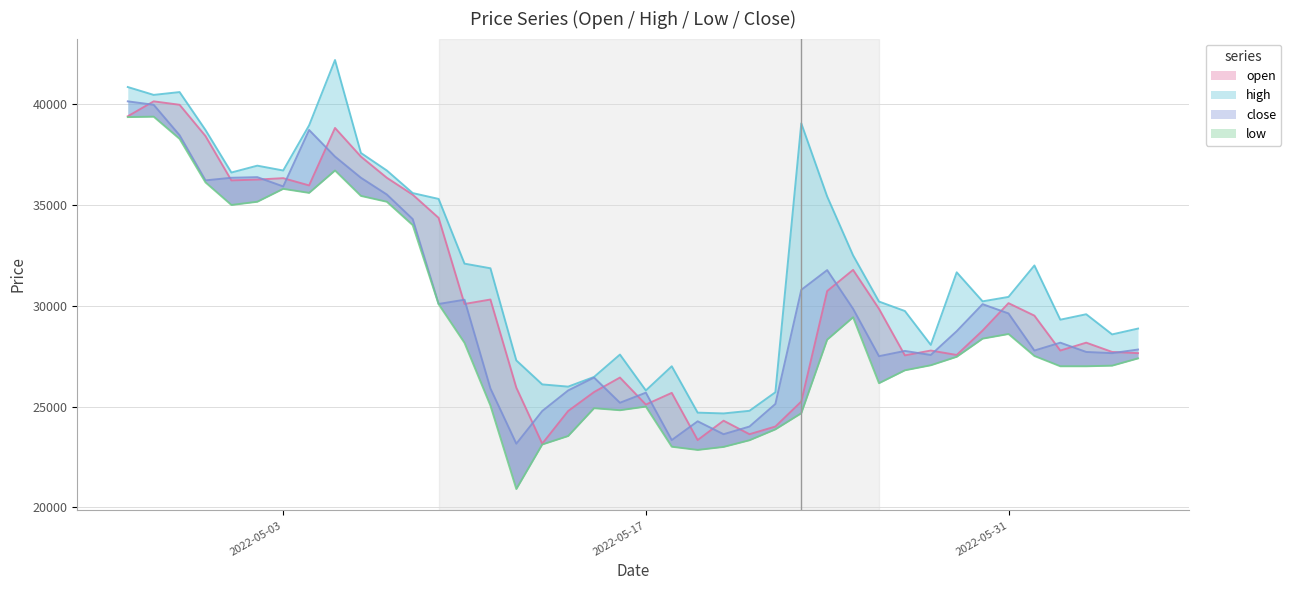

Rank the series at 2022-06-04 from highest to lowest value.

high, open, close, low